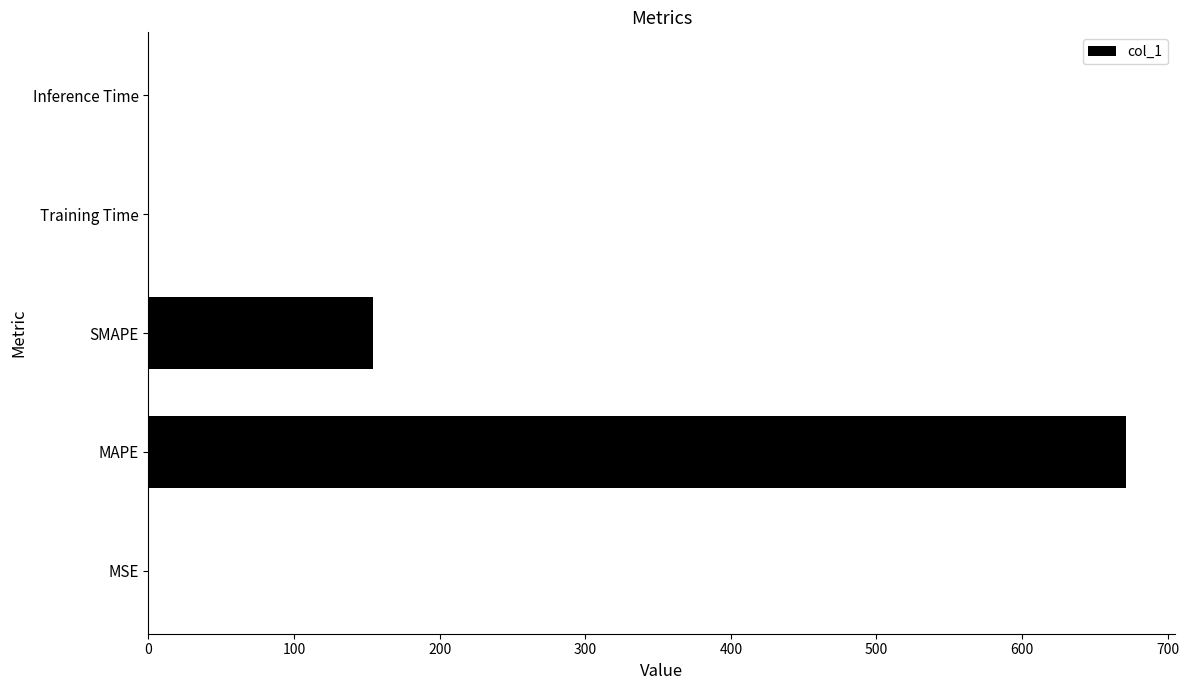

Count the number of categories in the chart.

5